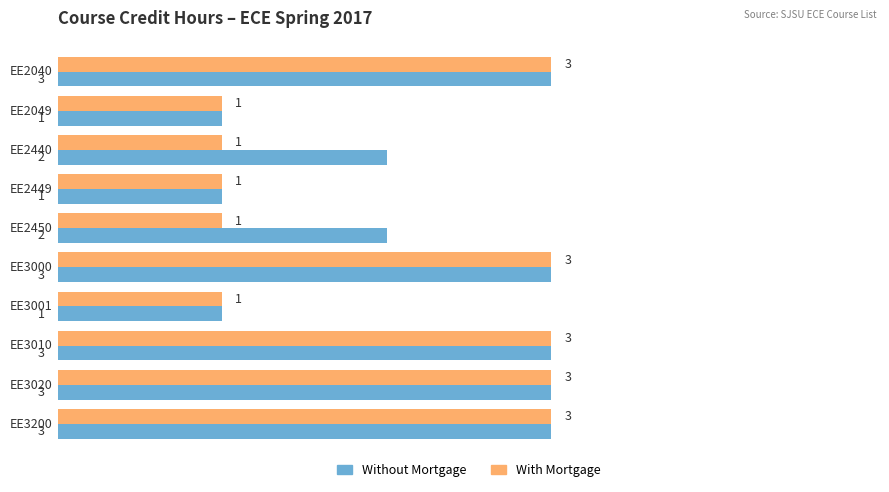

The With Mortgage series shows 5 at EE3020. True or false?

False